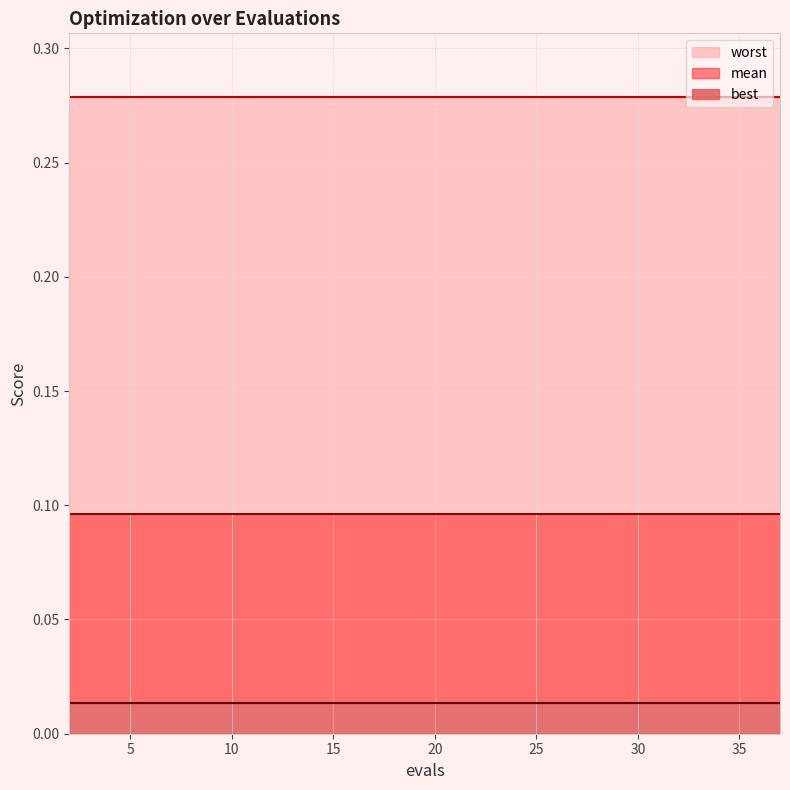

True or false: mean and worst intersect in this chart.

False